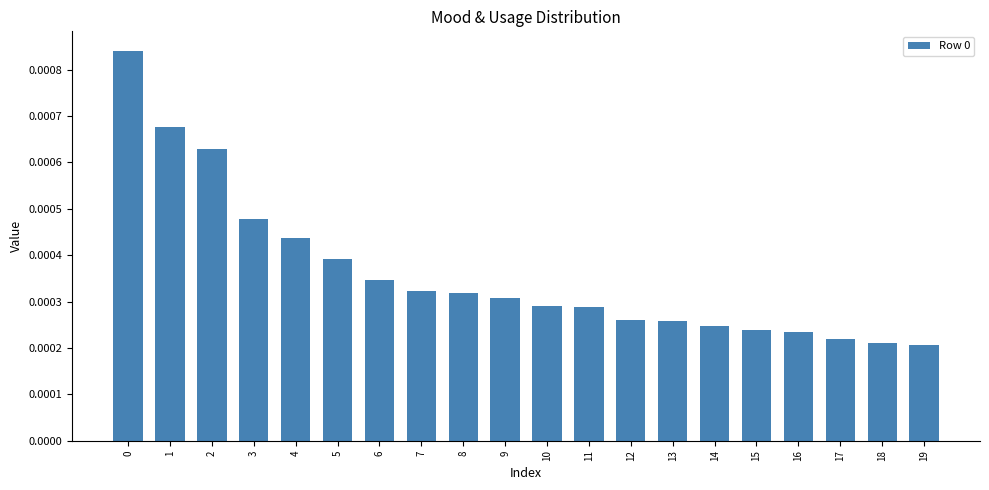

How many values are between 0 and 1?

20